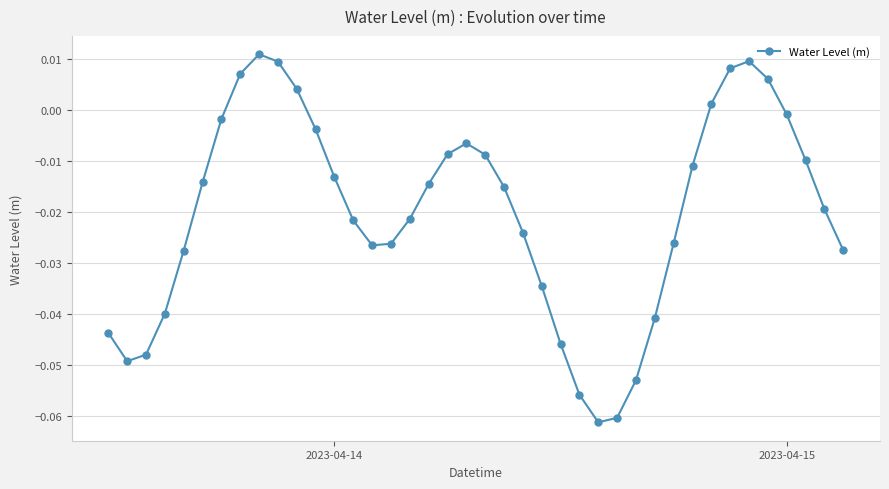

How many interior local peaks (higher than both neighbors) does the data have?

3